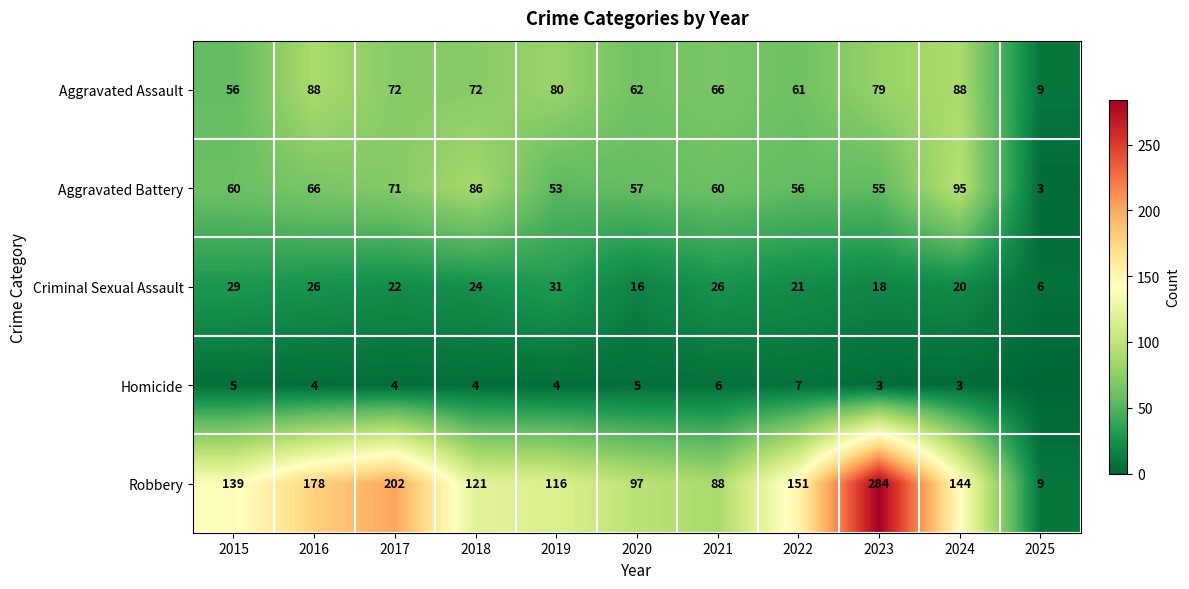

At how many categories does at least one series exceed 52?

10